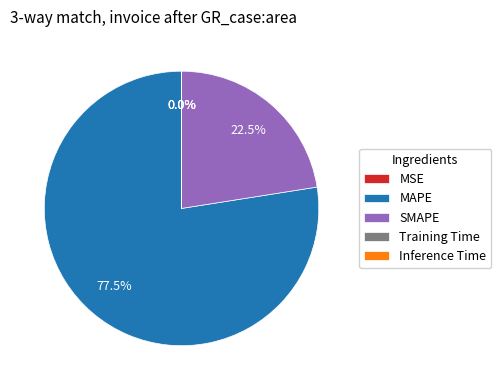

Between MAPE and SMAPE, which is larger?

MAPE